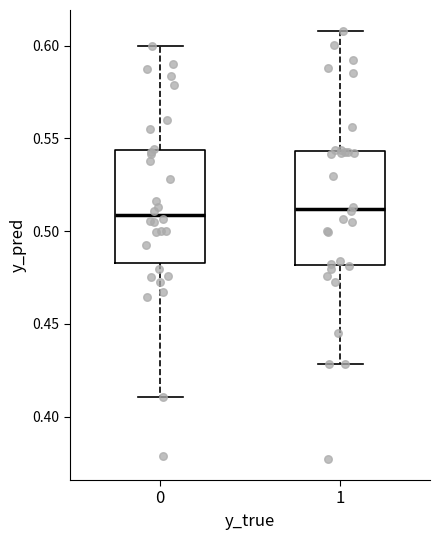

Where does the lower whisker of the box at x = 1 end on the y-axis? The values are not printed on the chart, so give them approximately, as read against the axis.

0.430